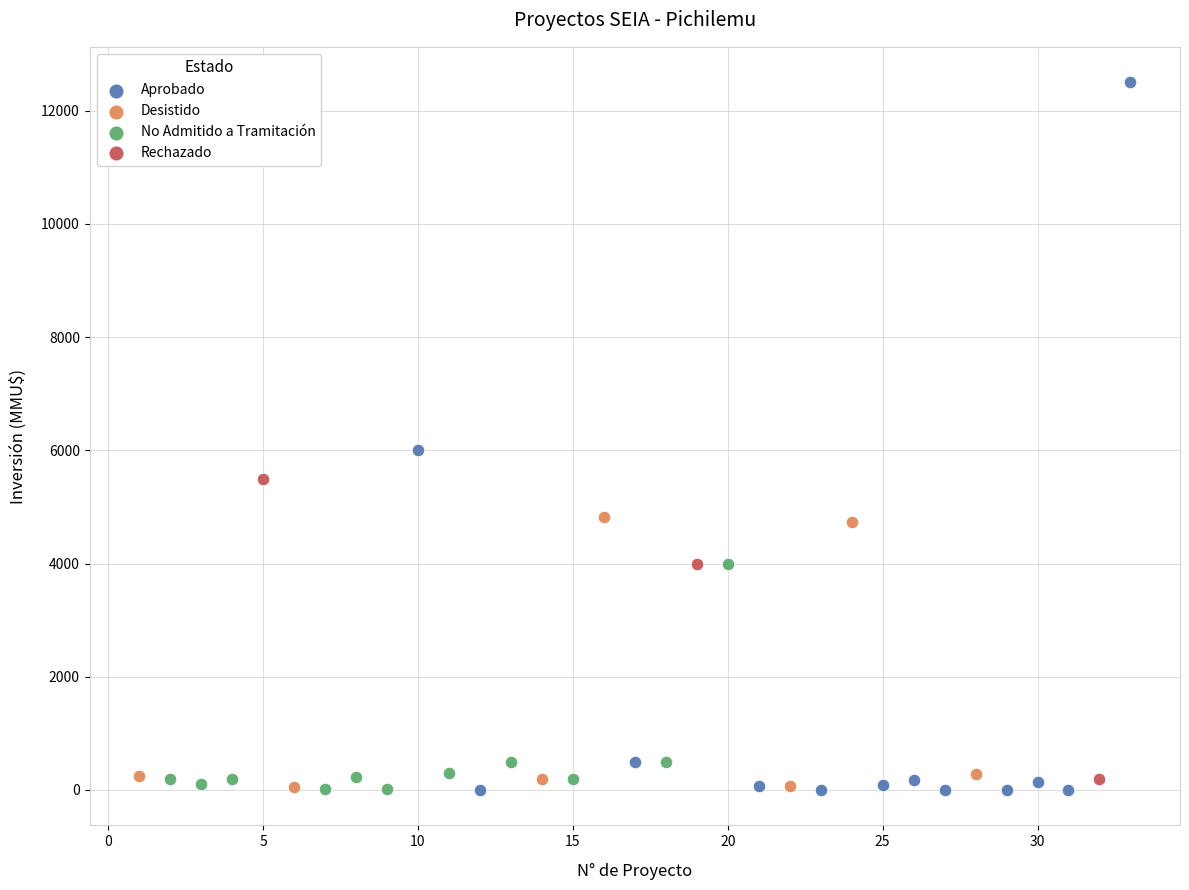

Which series reaches the maximum Y coordinate?

Aprobado